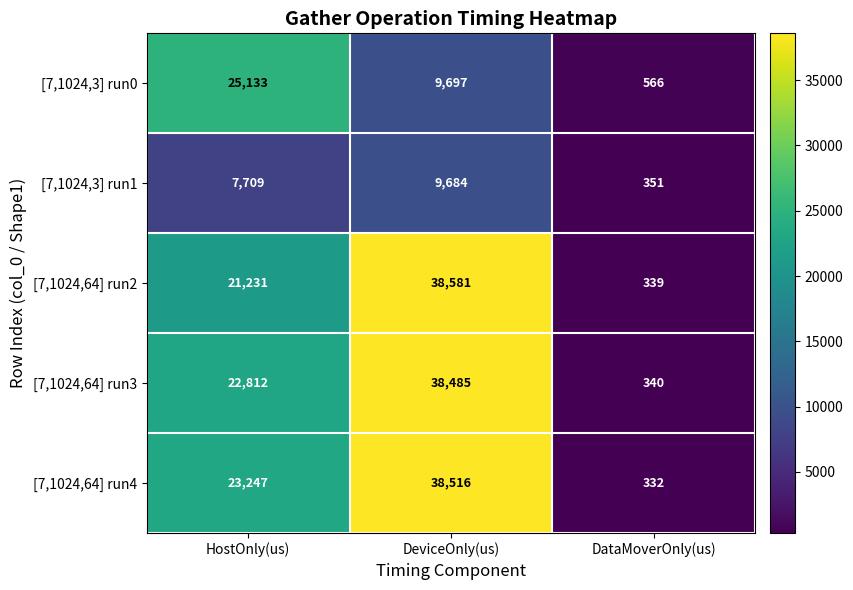

What is the sum of the [7,1024,64] run2 values at DeviceOnly(us) and HostOnly(us)?

59812